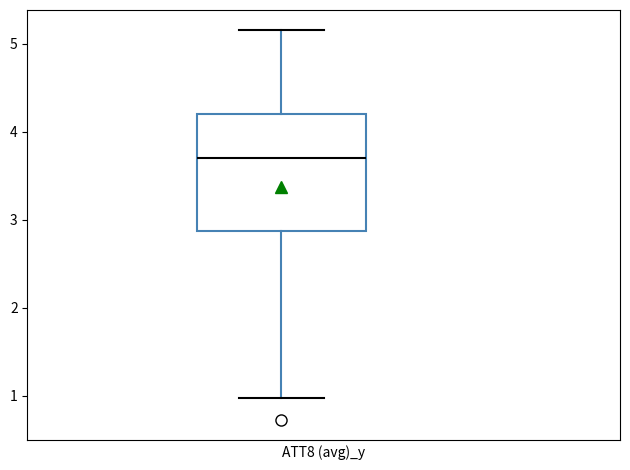

Read this box plot against the y-axis: the position of the median line, the range covered by the box, and the ends of both whiskers. The values are not printed on the chart, so give them approximately, as read against the axis.

median 3.7, box 2.9 to 4.2, whiskers 1.0 to 5.2